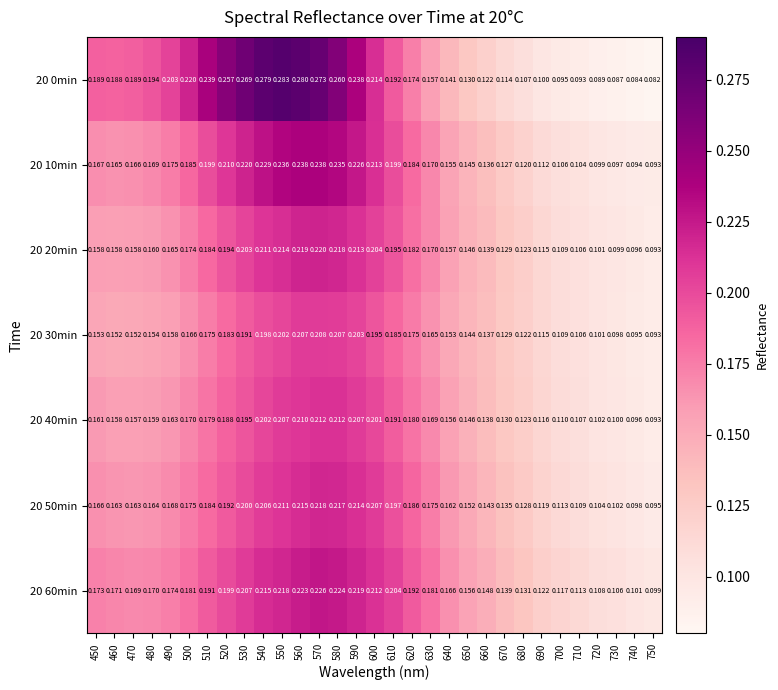

Is the value of 20 10min at 630 greater than the value of 20 30min at 610?

No